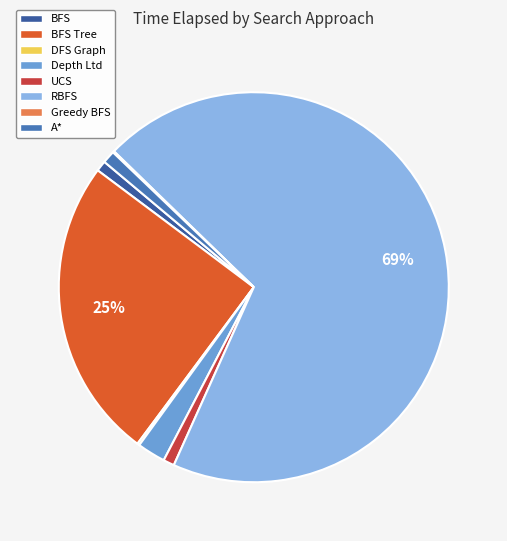

To the nearest percent, what is the average slice percentage?

12%